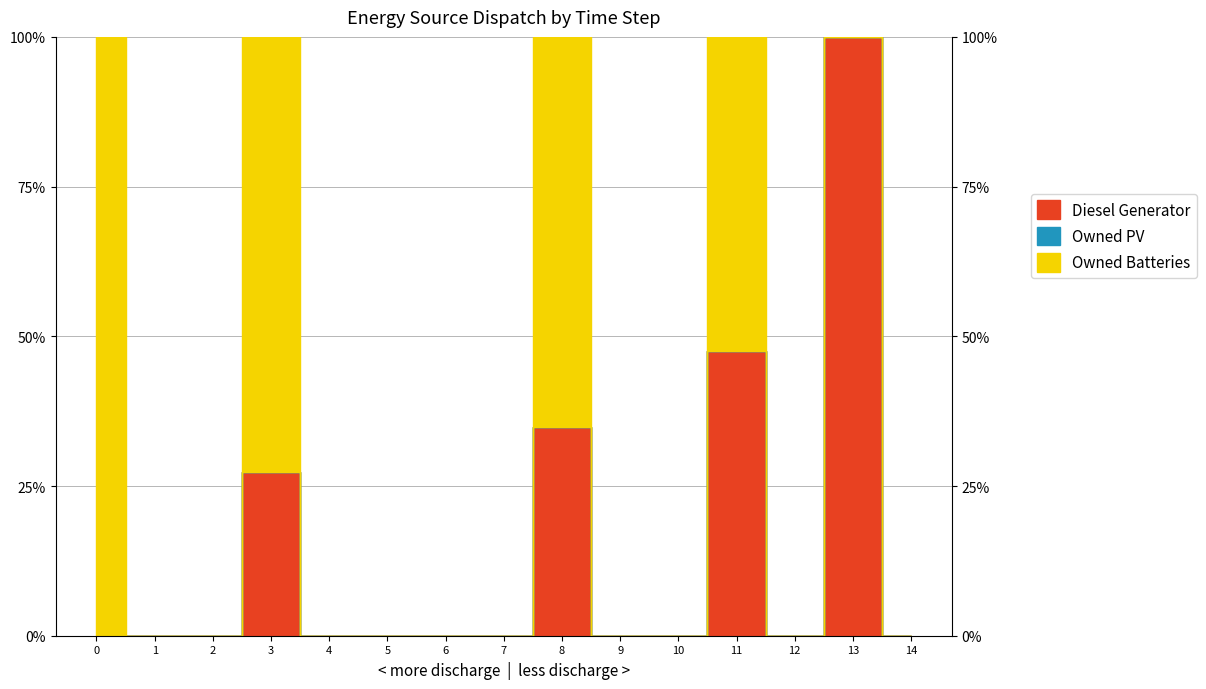

True or false: Diesel Generator and Owned Batteries intersect in this chart.

False